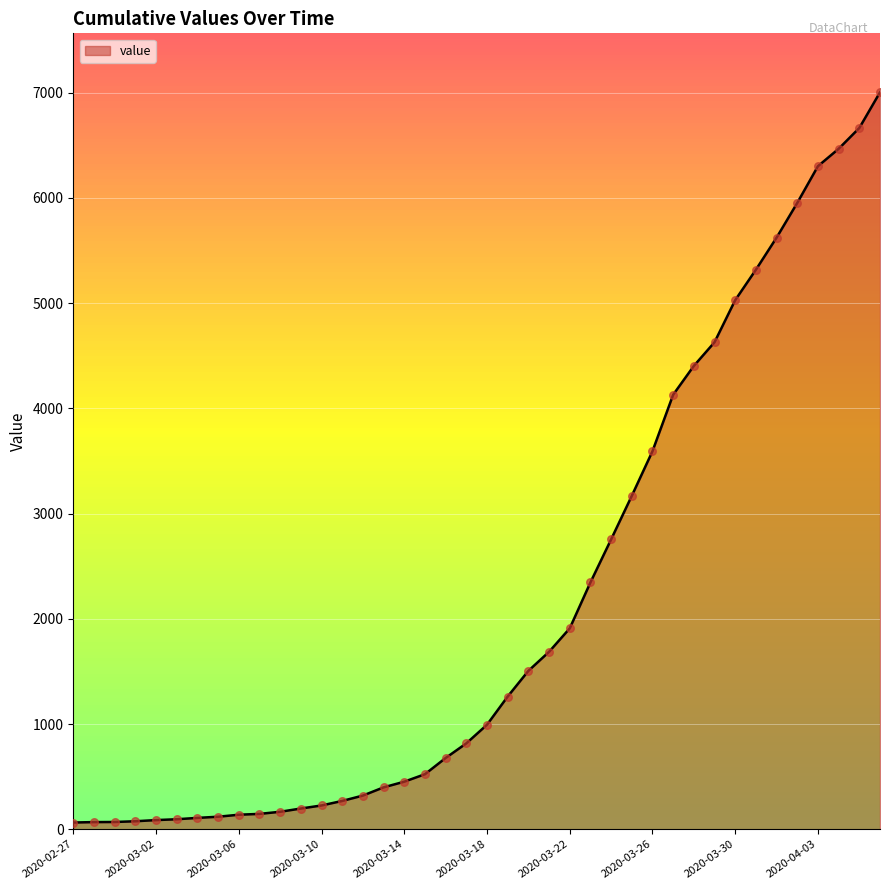

What is the difference between the maximum and minimum values?

6939